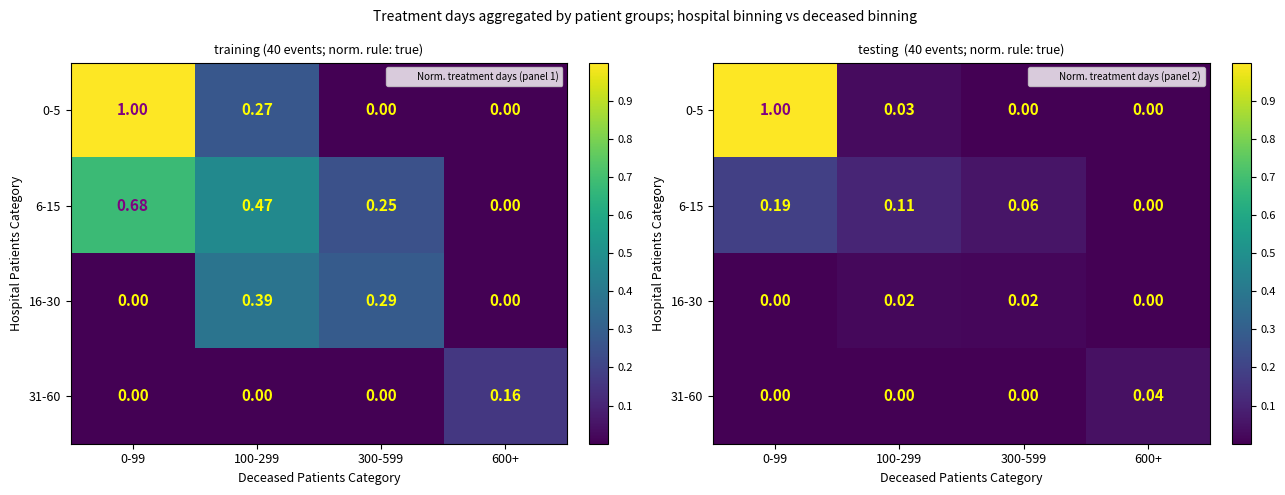

What is the difference between the highest and lowest values at 300-599?

0.1